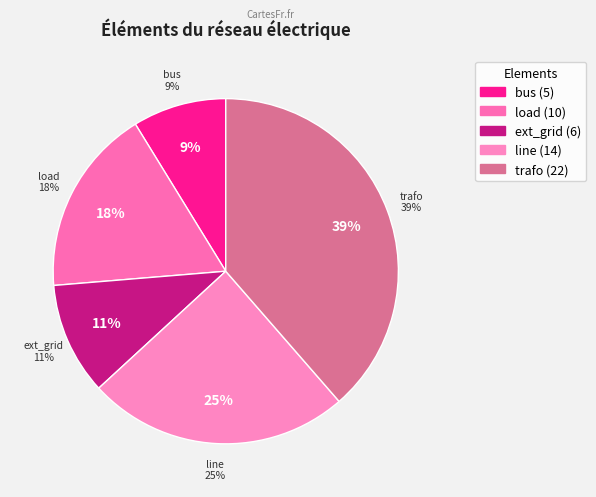

How much of the chart is everything except bus?

91.2%